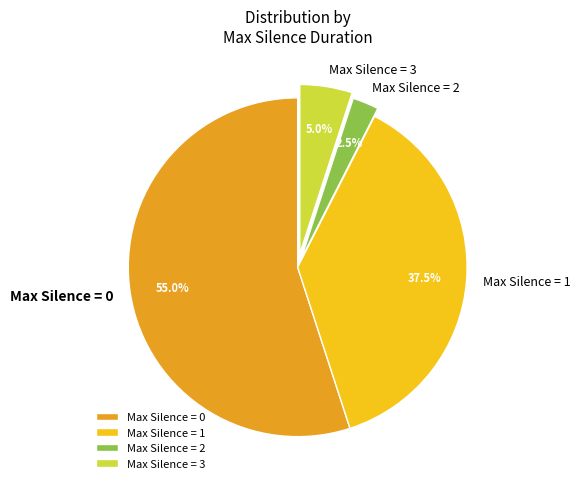

To the nearest percent, what is the average slice percentage?

25%